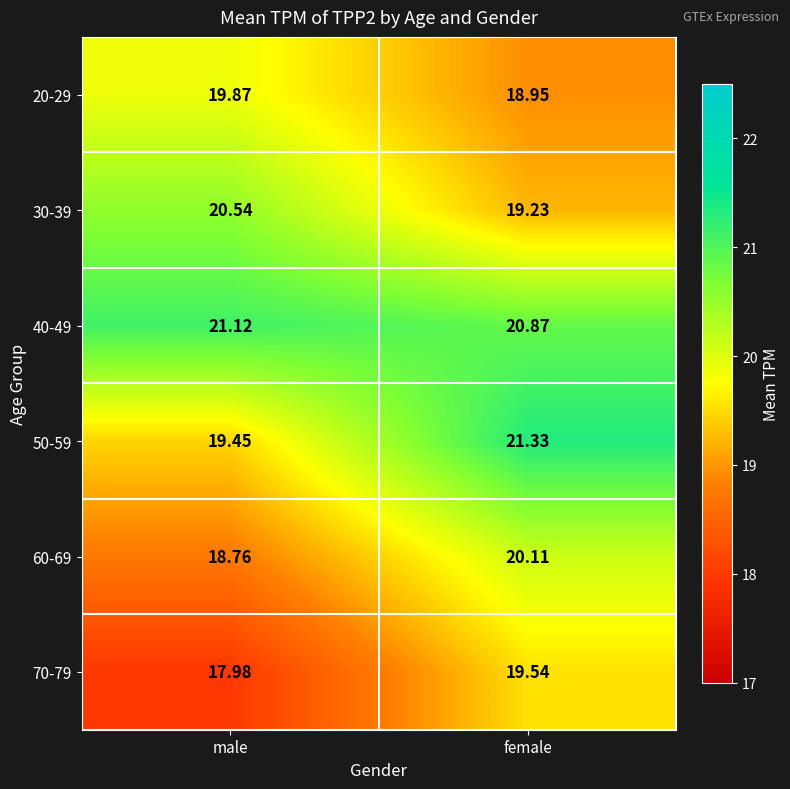

Which category has the highest value across all series?

female